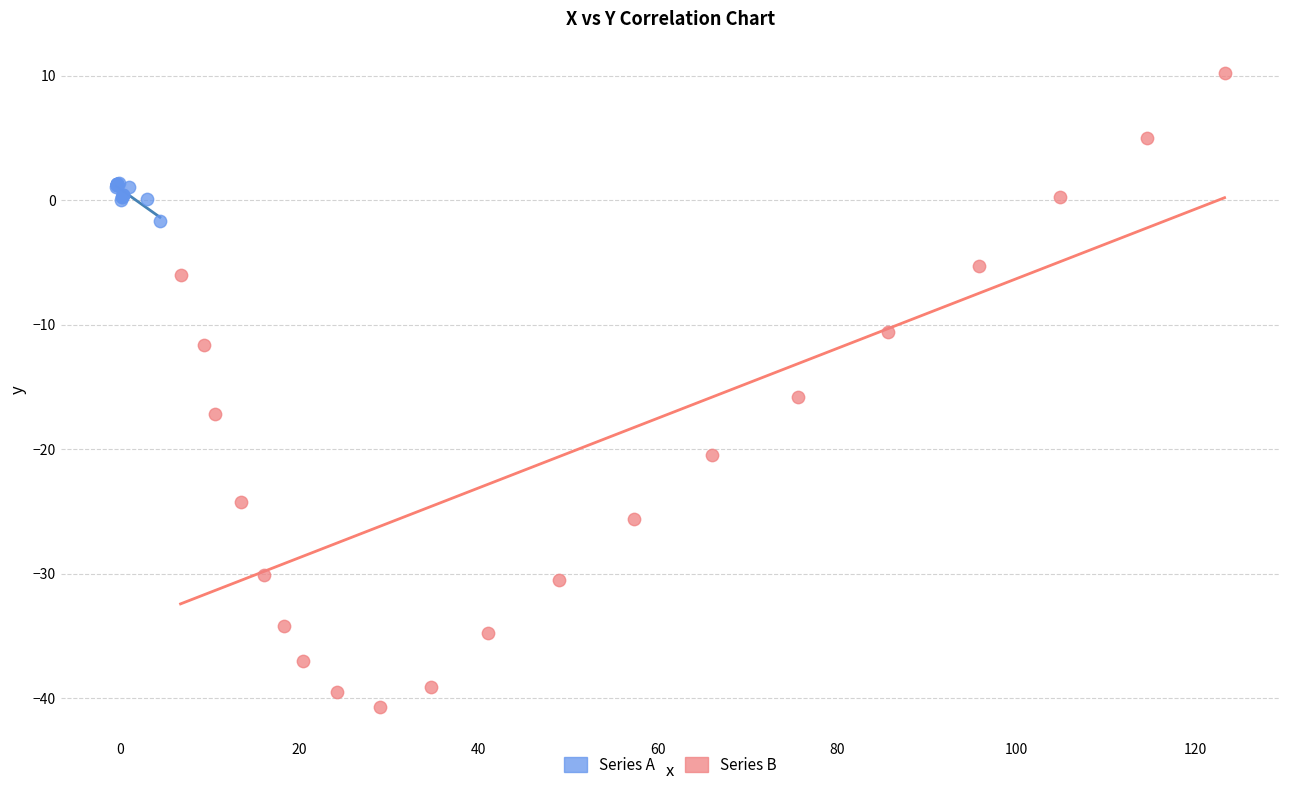

Which series reaches the minimum Y coordinate?

Series B